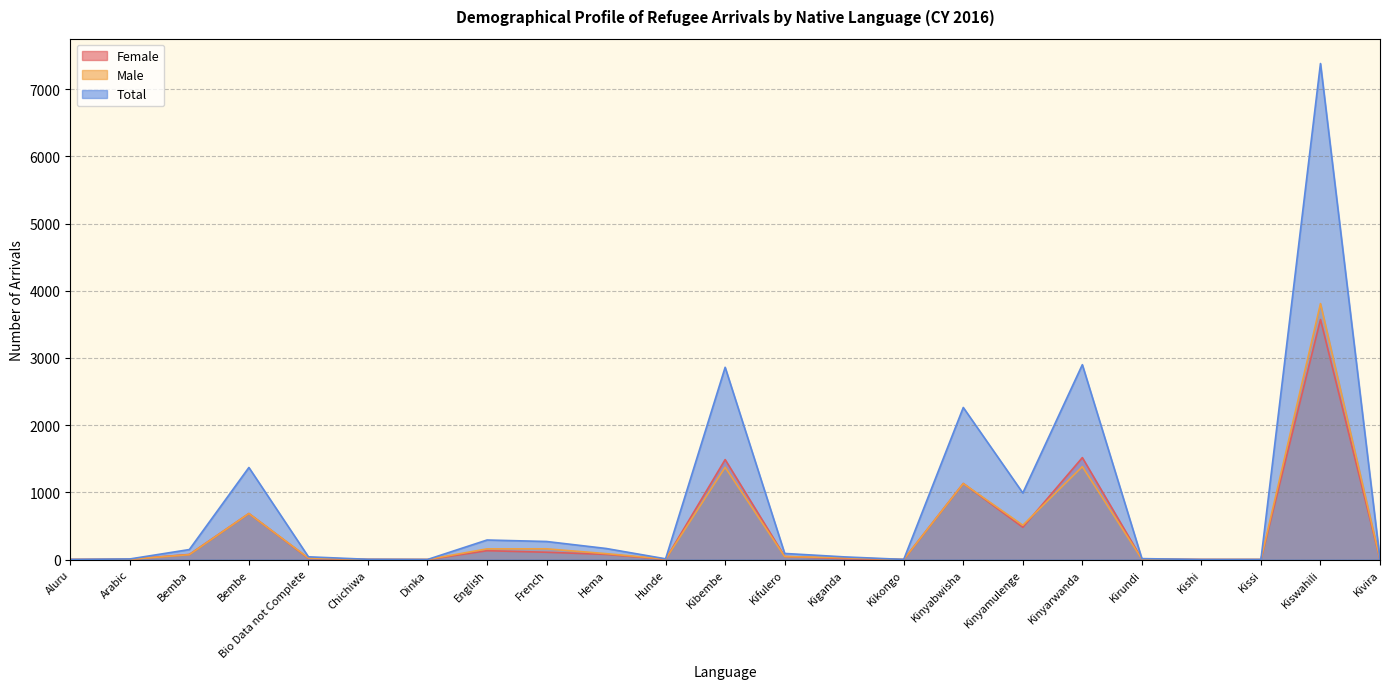

Does the chart display data point markers on the line(s)?

No